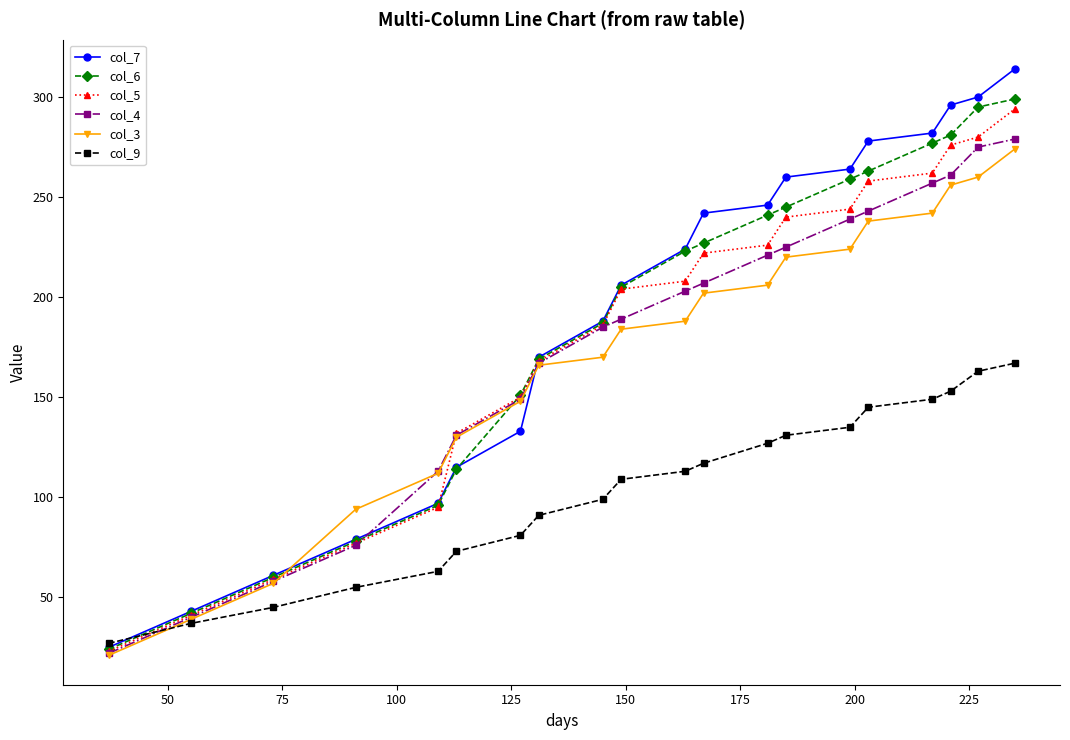

Which series has the largest range (max minus min)?

col_7